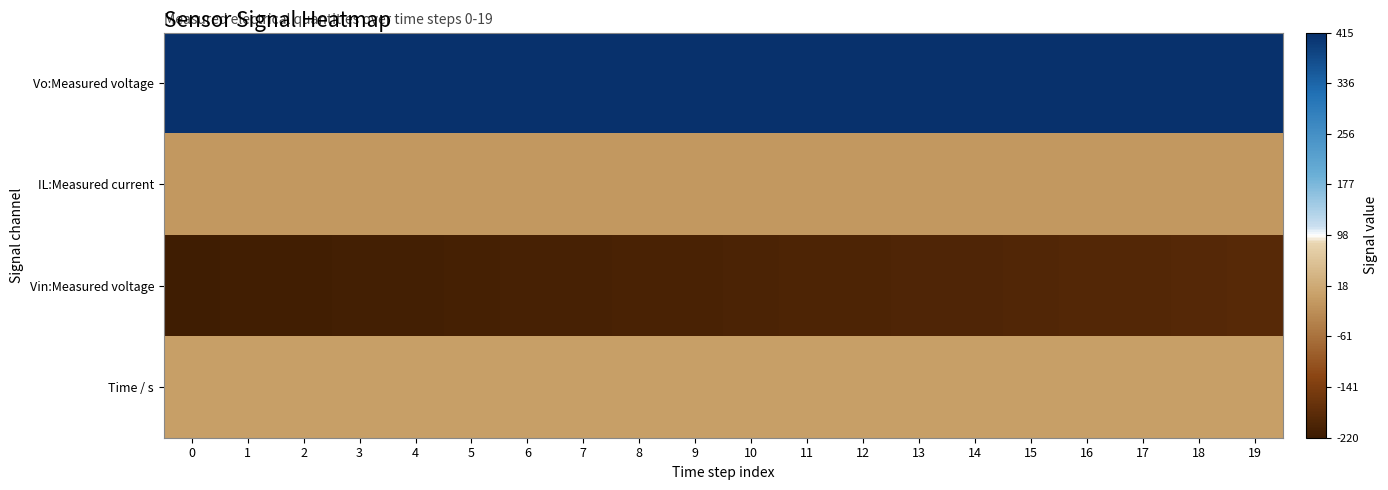

Which series has the largest total across all categories?

Vo:Measured voltage